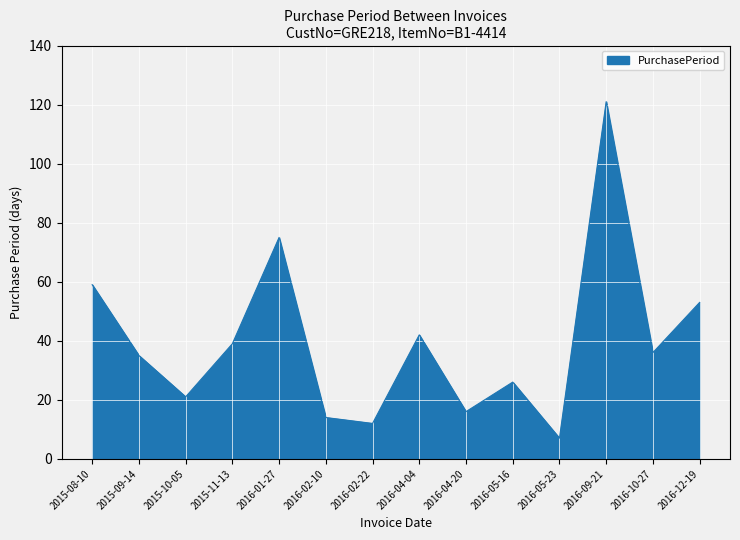

Which category has the highest value across all series?

2016-09-21